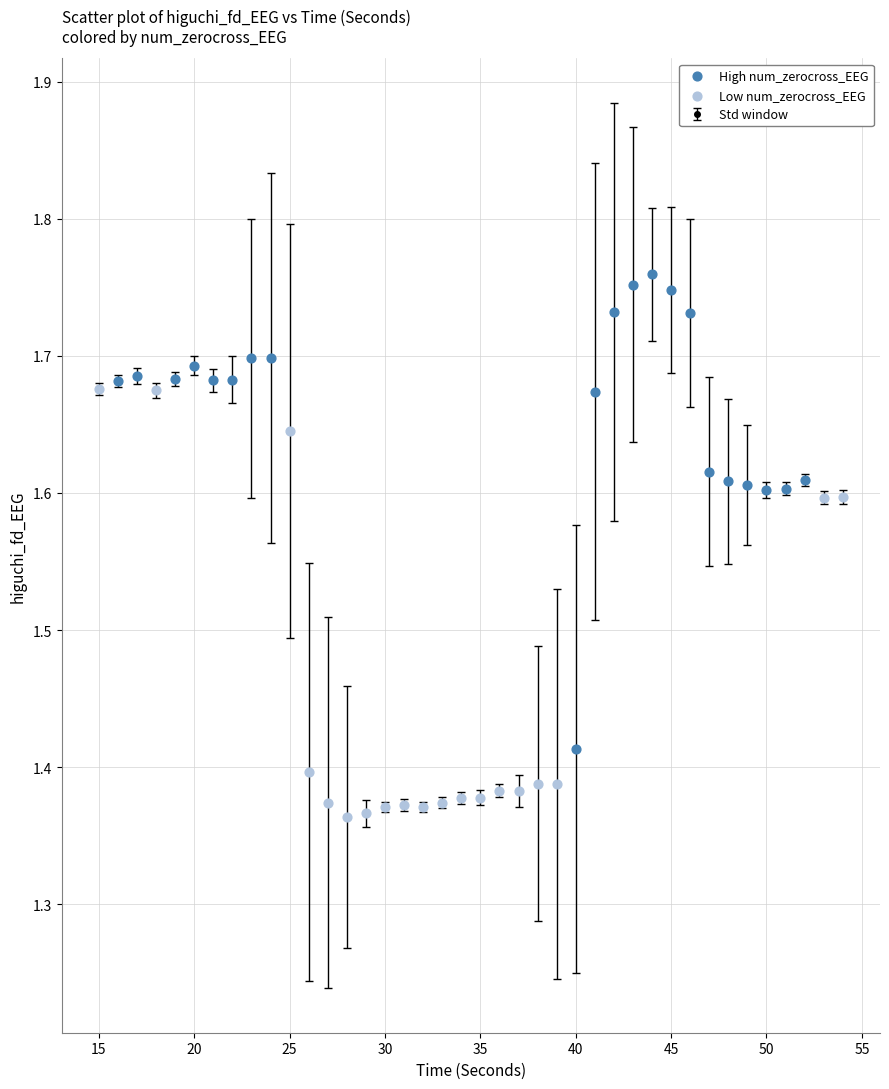

What is the difference between the maximum and minimum values?

0.4